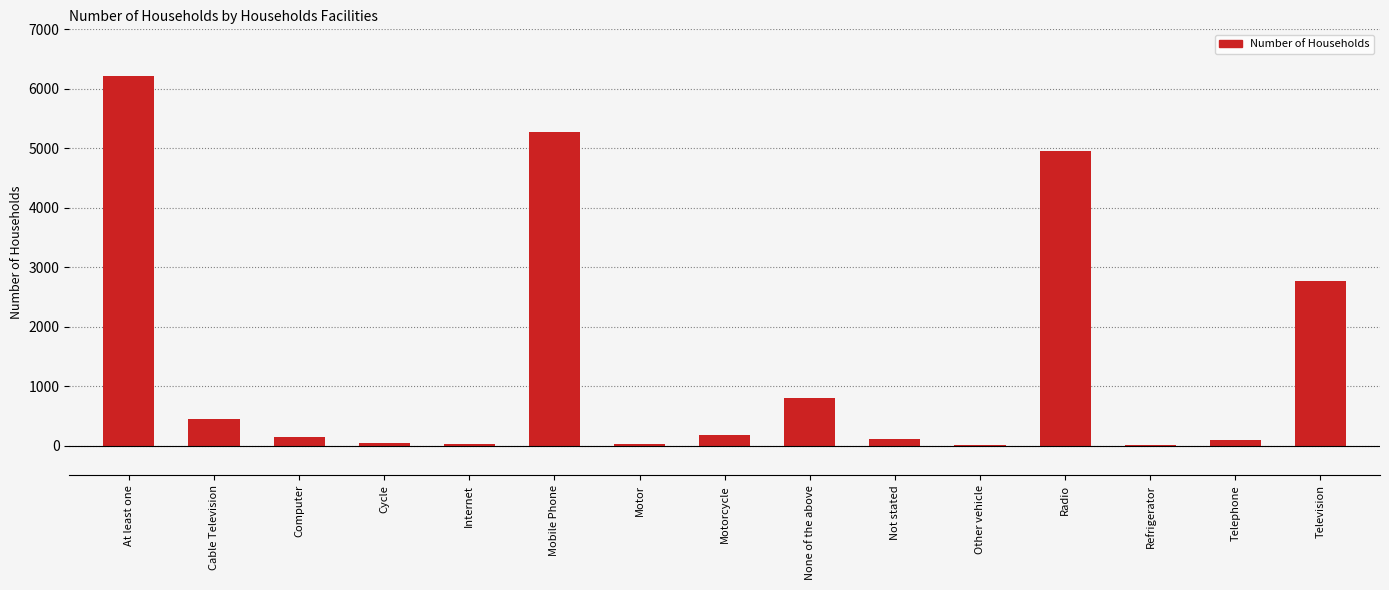

What is the sum of all values?

21100